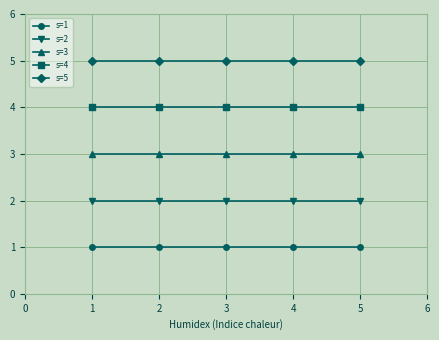

List the series in order of their overall mean, highest first.

s=5, s=4, s=3, s=2, s=1